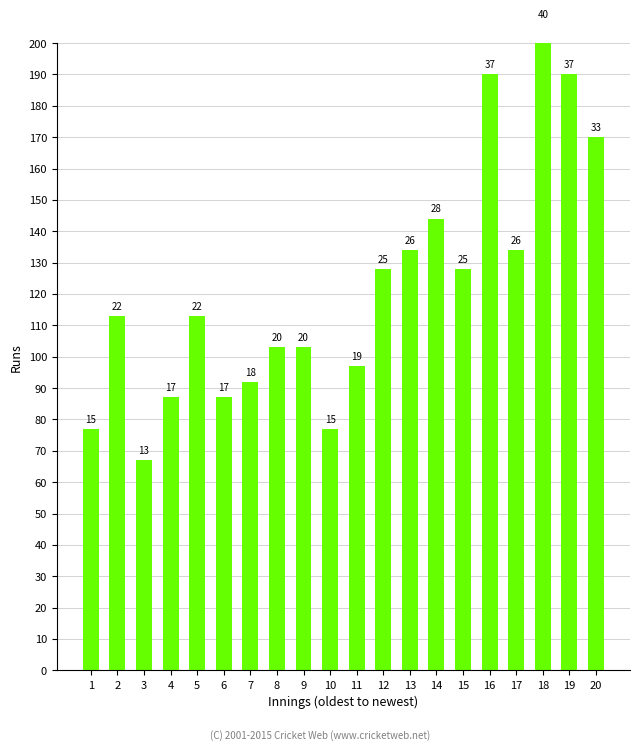

The chart shows a value of 19 at 7. True or false?

False